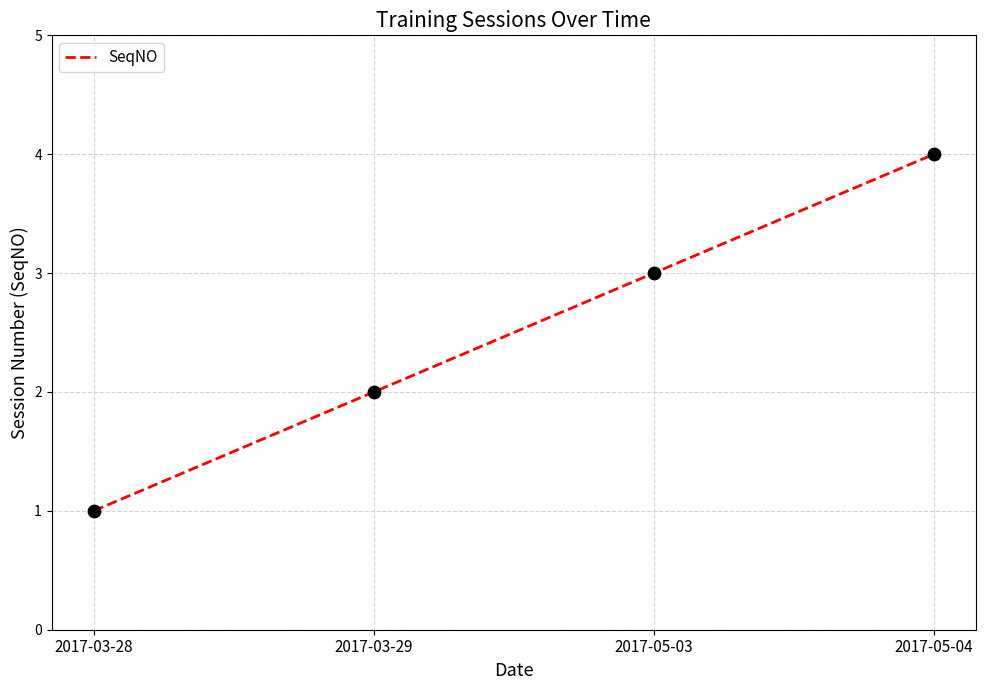

Between 2017-05-04 and 2017-03-28, which is larger?

2017-05-04